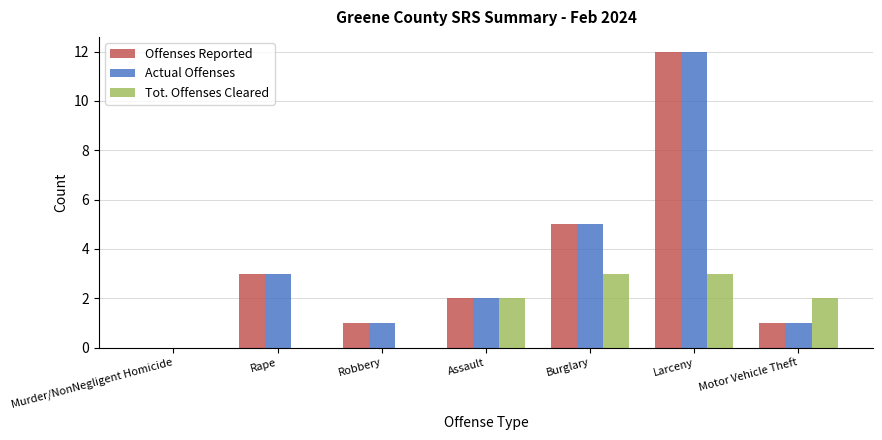

Reading right to left, transcribe all the data shown in this chart.

Offenses Reported: 1	12	5	2	1	3	0
Actual Offenses: 1	12	5	2	1	3	0
Tot. Offenses Cleared: 2	3	3	2	0	0	0